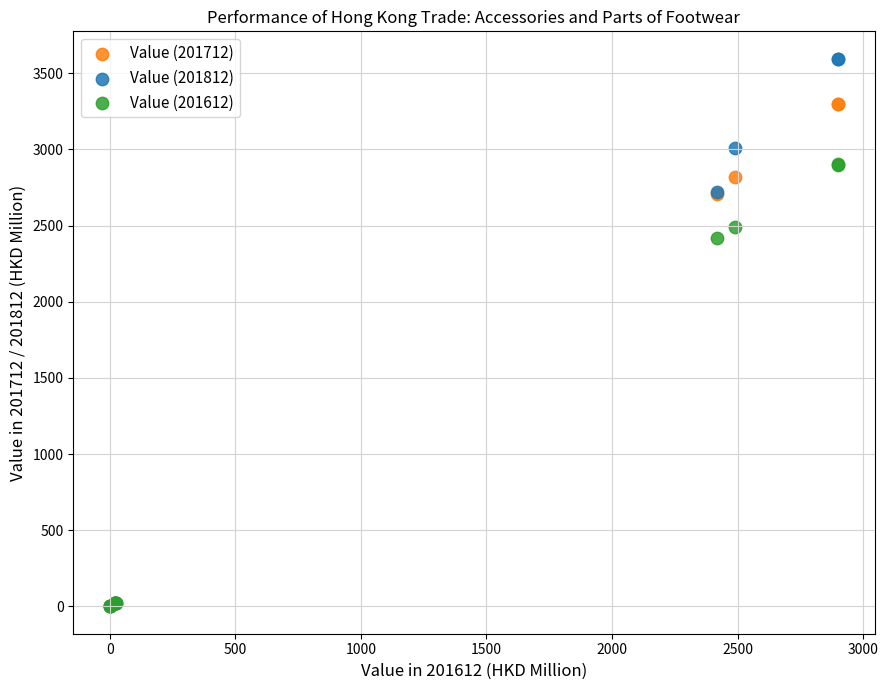

Across all series, what Y value is closest to 1797?

2417.9